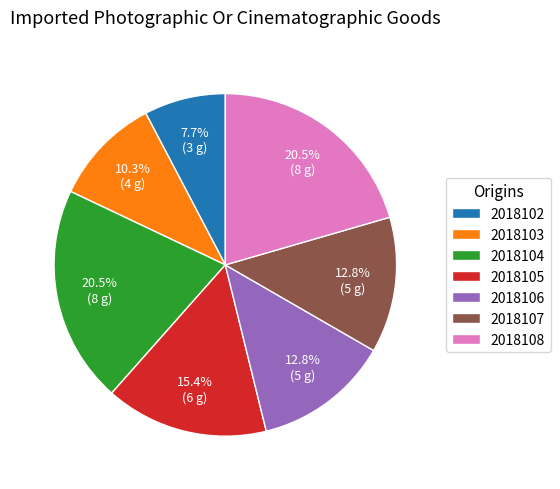

How much of the chart is everything except 2018104?

79.5%